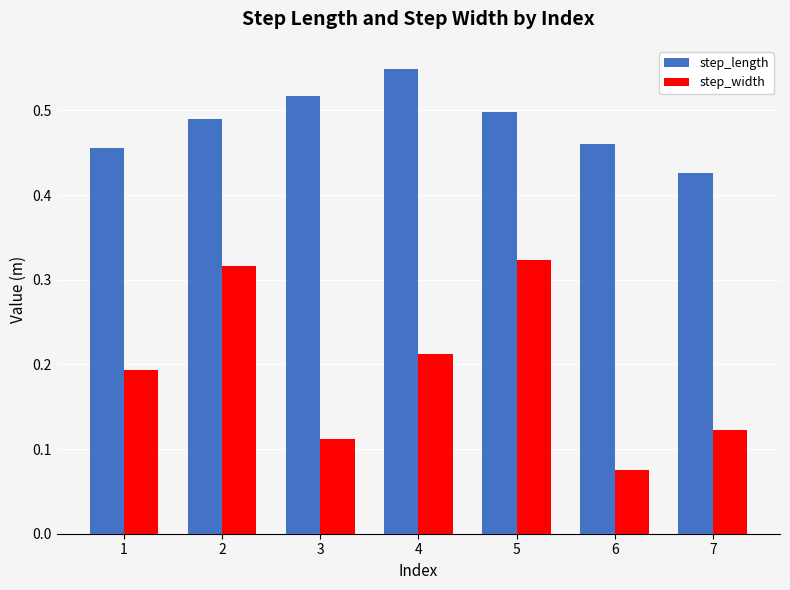

How many bars are there in total?

14